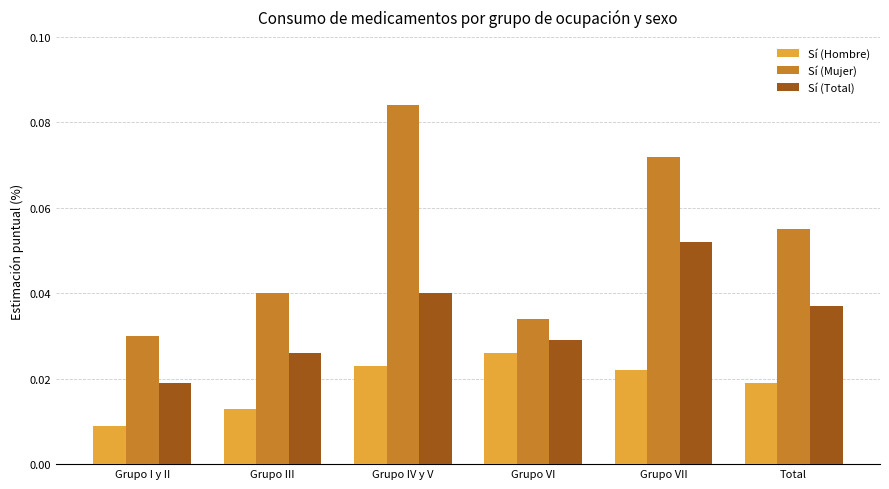

Where is Sí (Hombre) nearest to the value 0?

Grupo I y II